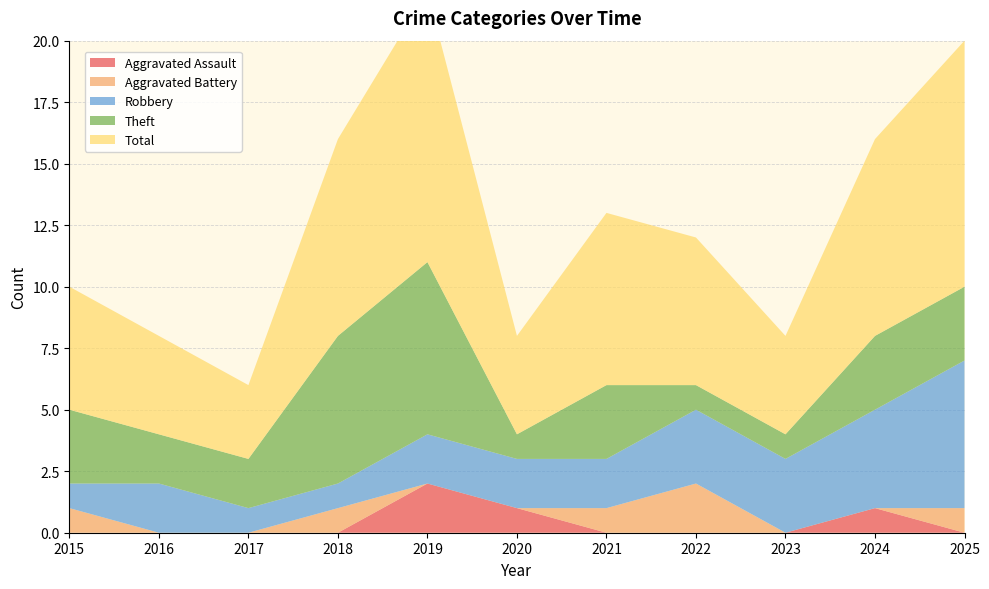

Reading left to right, what are all the values shown in this chart?

Aggravated Assault: 0	0	0	0	2	1	0	0	0	1	0
Aggravated Battery: 1	0	0	1	0	0	1	2	0	0	1
Robbery: 1	2	1	1	2	2	2	3	3	4	6
Theft: 3	2	2	6	7	1	3	1	1	3	3
Total: 5	4	3	8	11	4	7	6	4	8	10